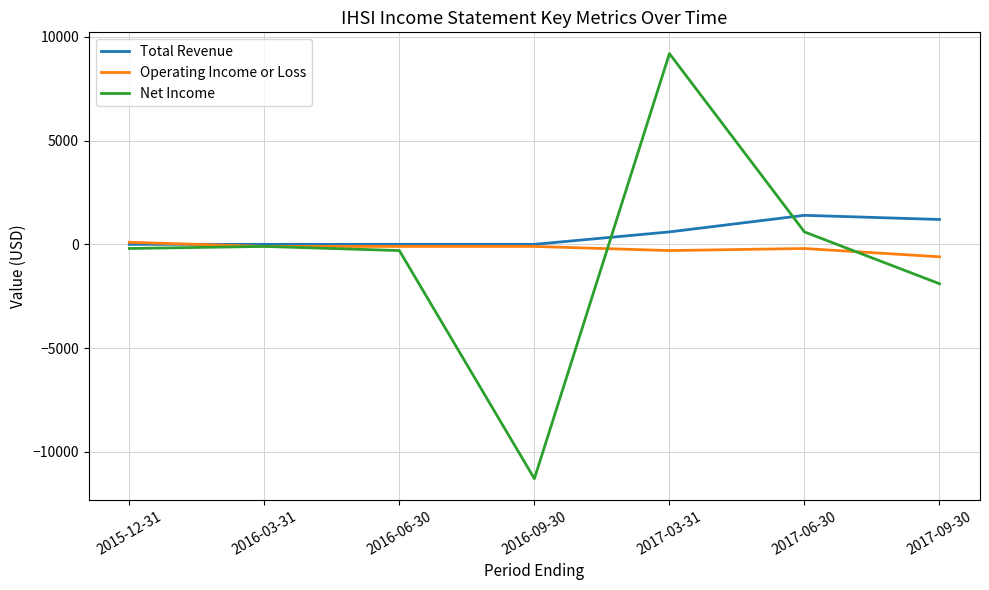

Between 2016-03-31 and 2016-09-30, which series saw the biggest shift?

Net Income